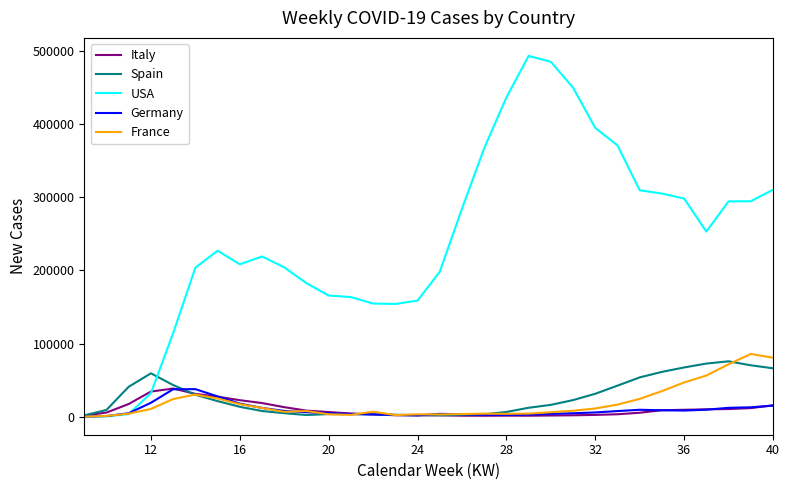

In Germany, how many points are lower than both neighbors (excluding endpoints)?

3